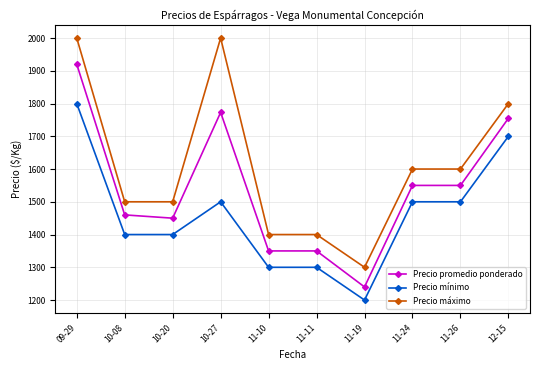

Reading left to right, what are all the values shown in this chart?

Precio promedio ponderado: 1920	1460	1450	1773	1350	1350	1240	1550	1550	1755
Precio mínimo: 1800	1400	1400	1500	1300	1300	1200	1500	1500	1700
Precio máximo: 2000	1500	1500	2000	1400	1400	1300	1600	1600	1800